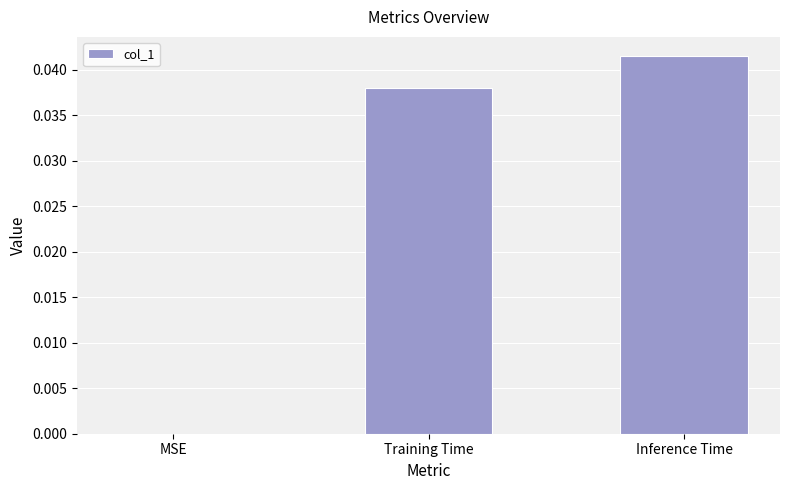

How many distinct data groups are displayed?

1